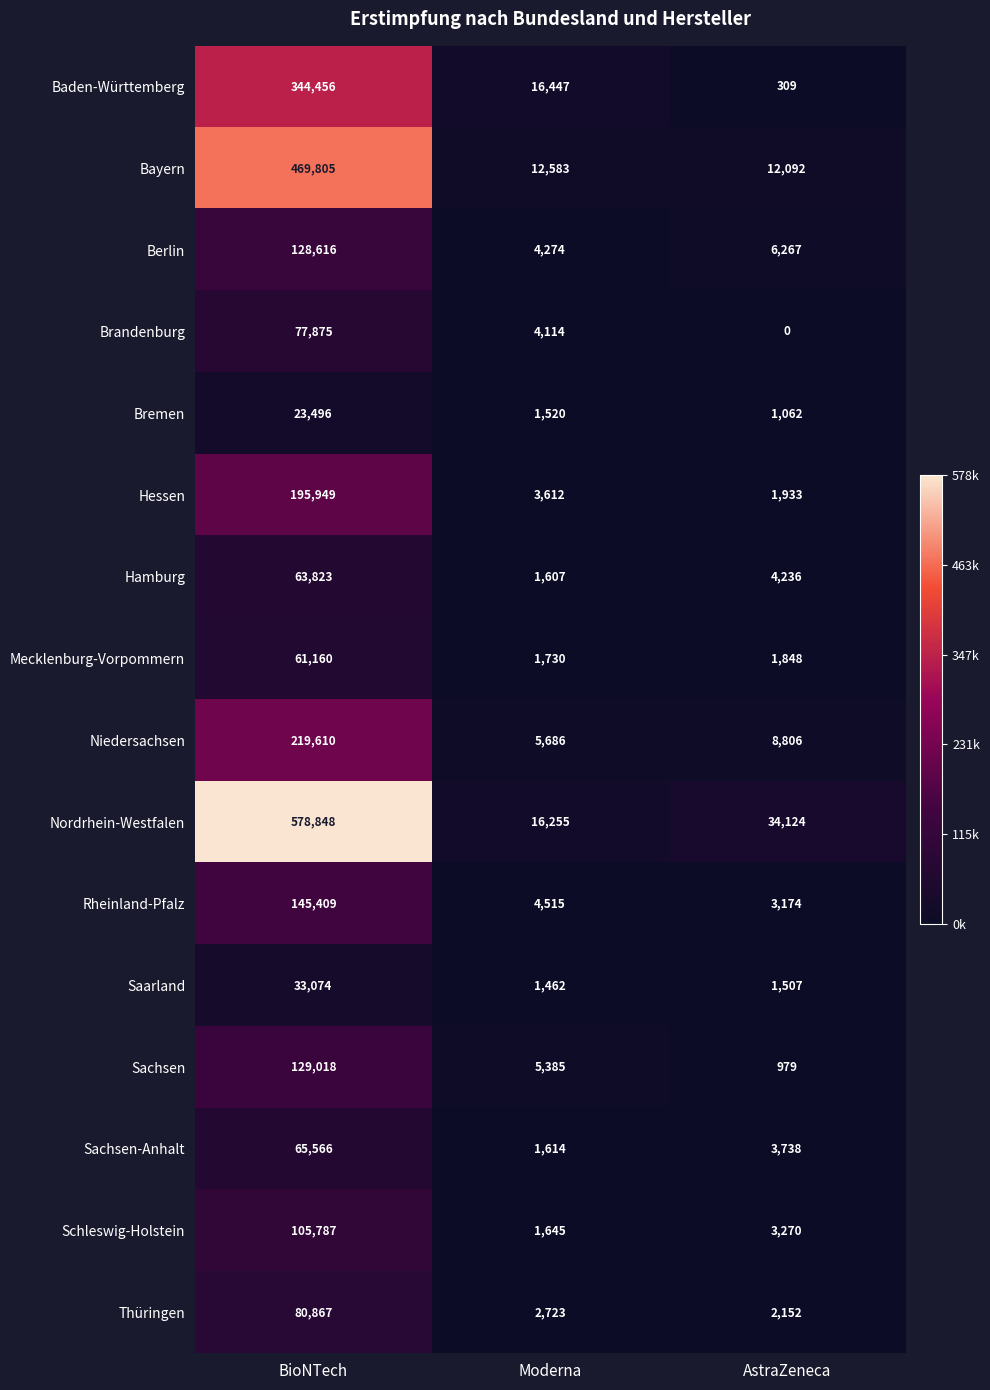

List the series in order of their peak value, lowest first.

Bremen, Saarland, Mecklenburg-Vorpommern, Hamburg, Sachsen-Anhalt, Brandenburg, Thüringen, Schleswig-Holstein, Berlin, Sachsen, Rheinland-Pfalz, Hessen, Niedersachsen, Baden-Württemberg, Bayern, Nordrhein-Westfalen